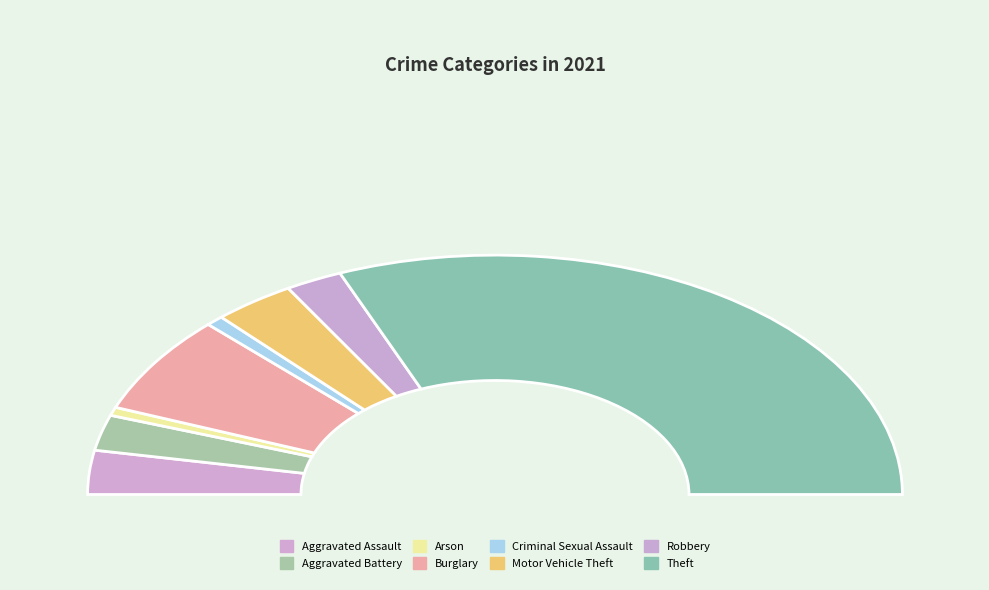

How many slices are in this pie chart?

8